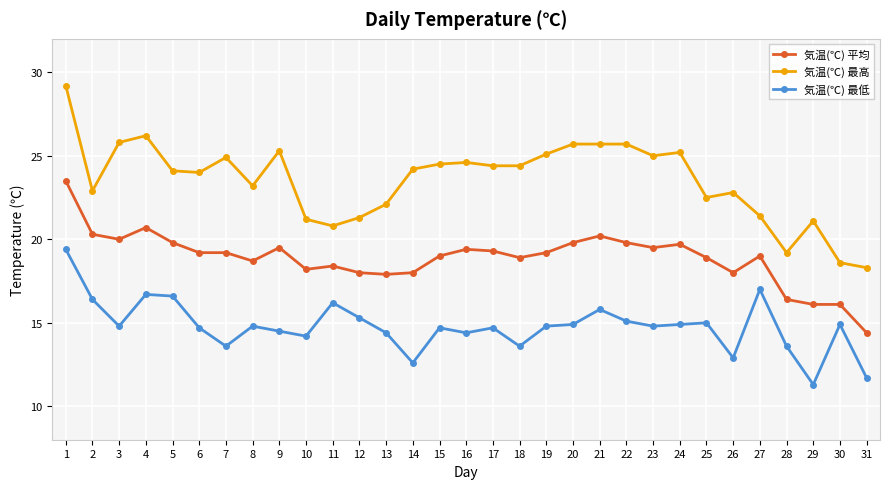

What is the total value across all series at 14?

54.8